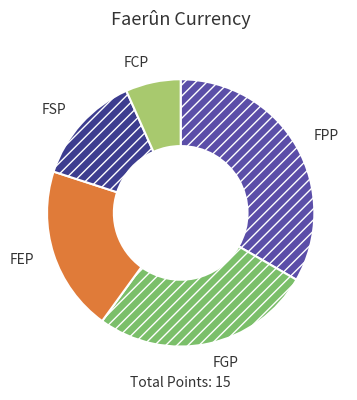

Is the sum of FSP and FPP greater than half?

No